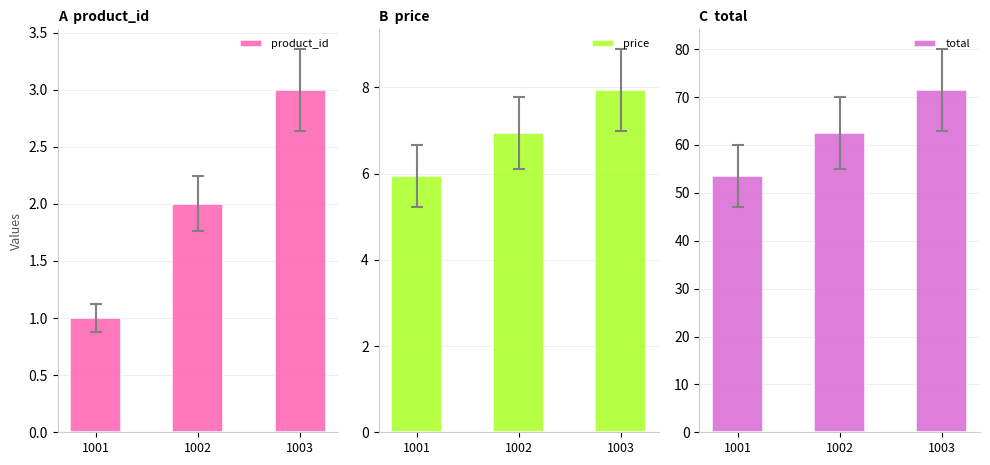

Reading left to right, extract all data points from this chart.

product_id: 1001=1.0	1002=2.0	1003=3.0
price: 1001=6.0	1002=7.0	1003=8.0
total: 1001=53.5	1002=62.5	1003=71.5